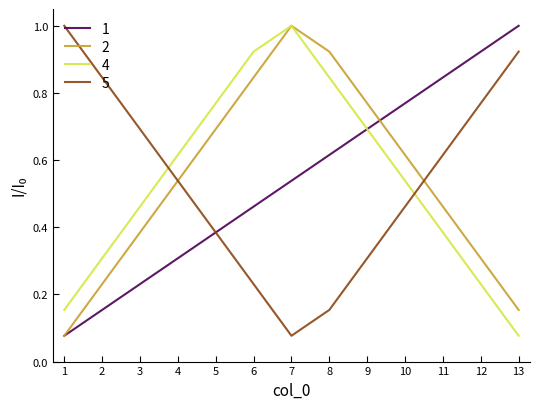

Where do 5 and 4 first cross each other?

3 and 4